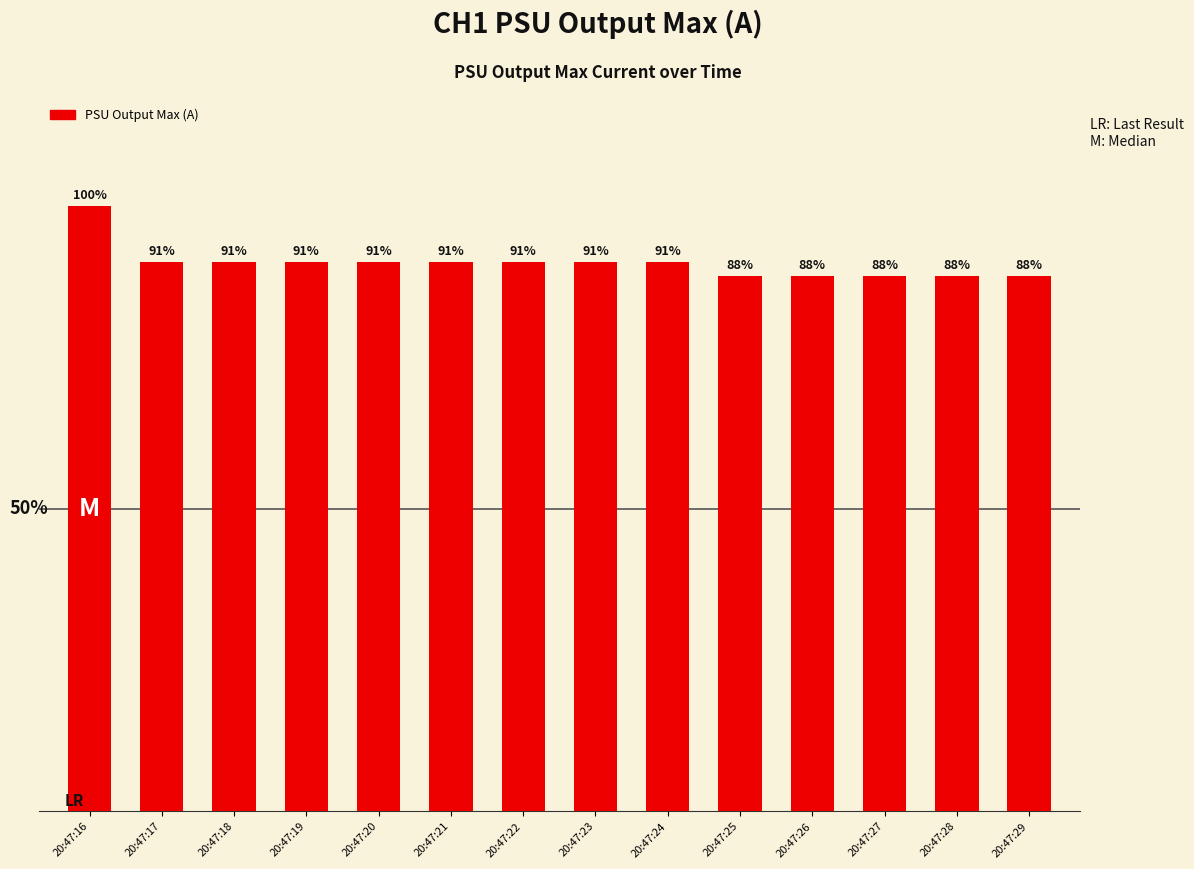

At which category does the chart reach its peak across all series?

20:47:16